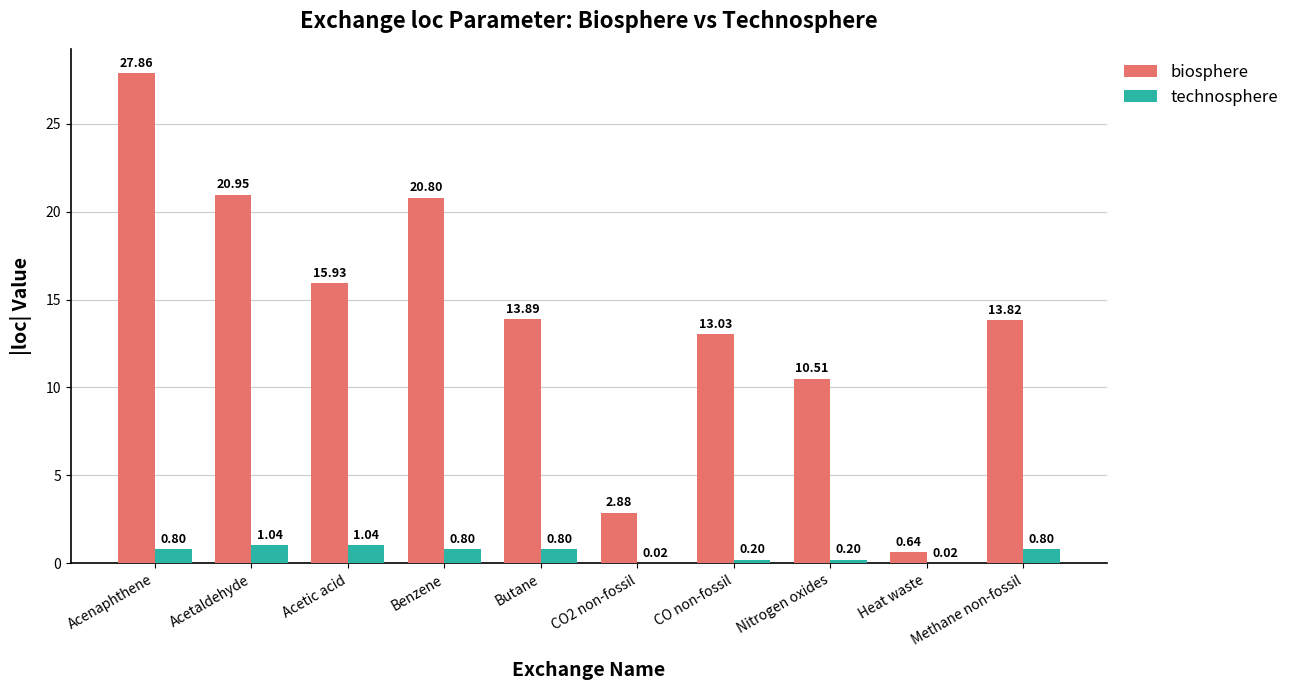

Which series has the largest range (max minus min)?

biosphere